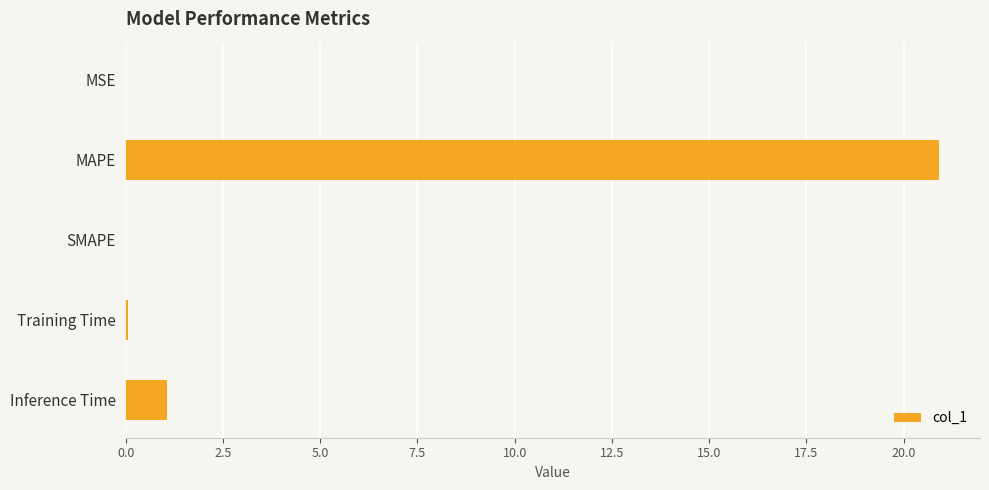

True or false: the data shows 1.1 at Inference Time.

True